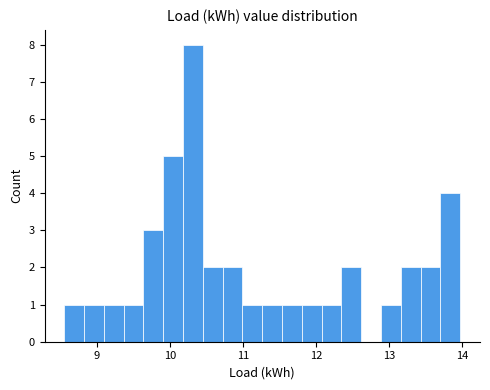

Around what value on the x-axis is the tallest bar? Give the approximate position of its centre, as read against the axis.

10.3